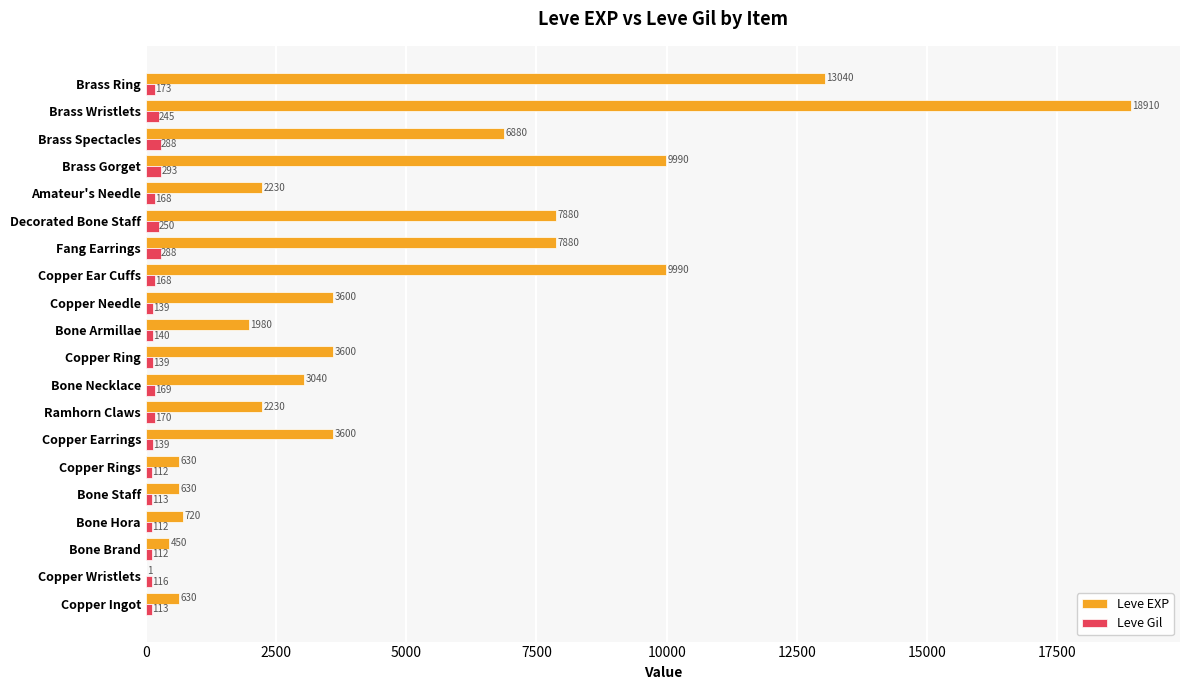

Where is Leve Gil nearest to the value 202?

Brass Ring